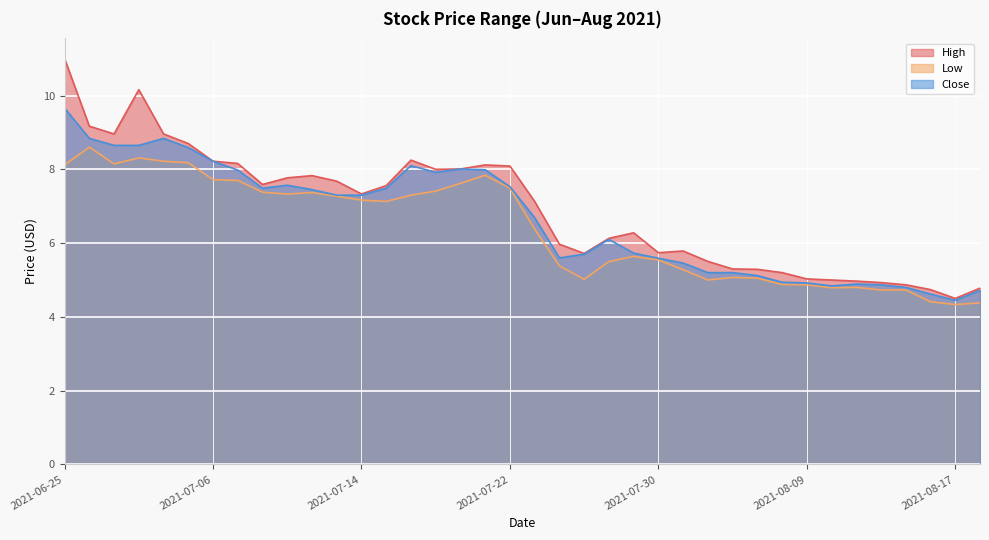

What is the approximate value of High at 2021-08-12?

4.9